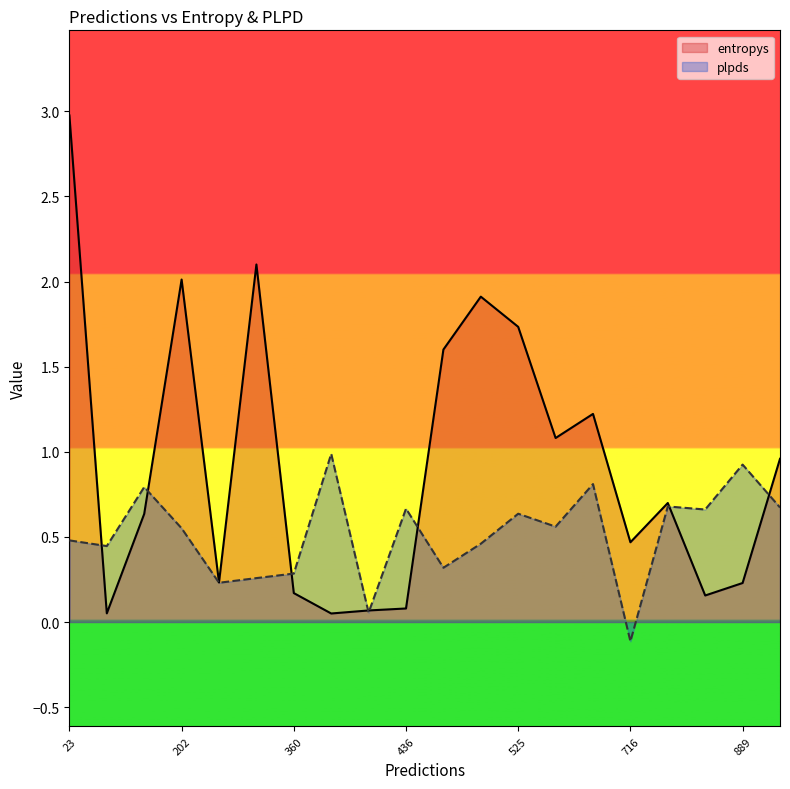

How many lines are shown in the chart?

2